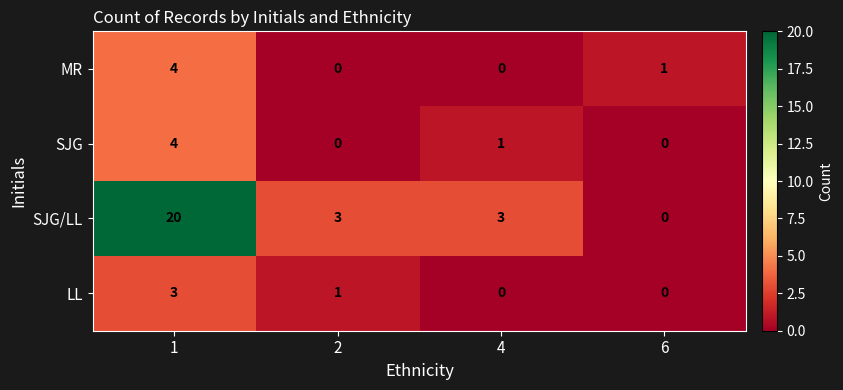

What is the sum of all LL values?

4